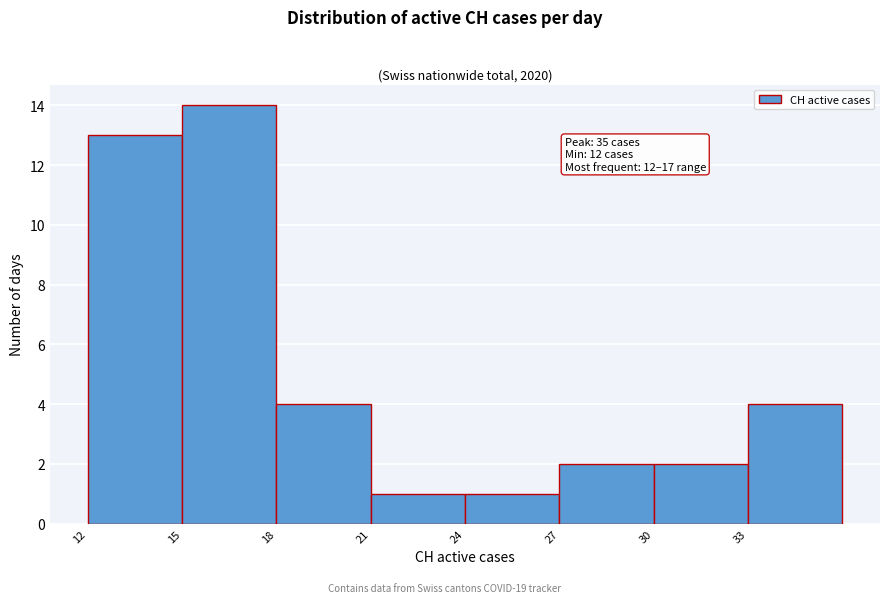

Reading left to right, extract all data points from this chart.

13	14	4	1	1	2	2	4